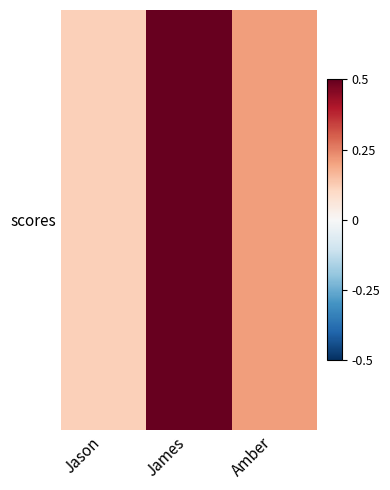

What is the average value?

28